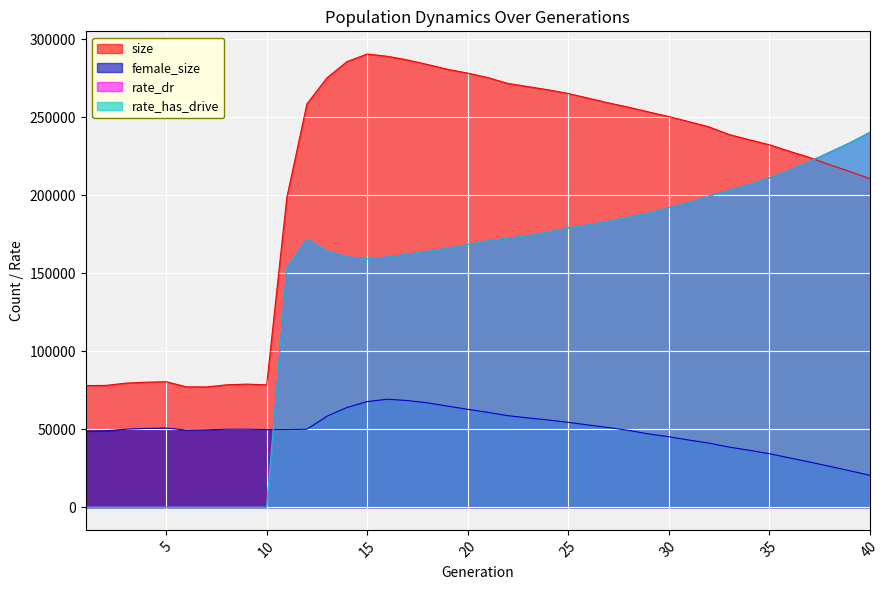

After their last crossing, which series has the higher values: female_size or rate_dr?

rate_dr